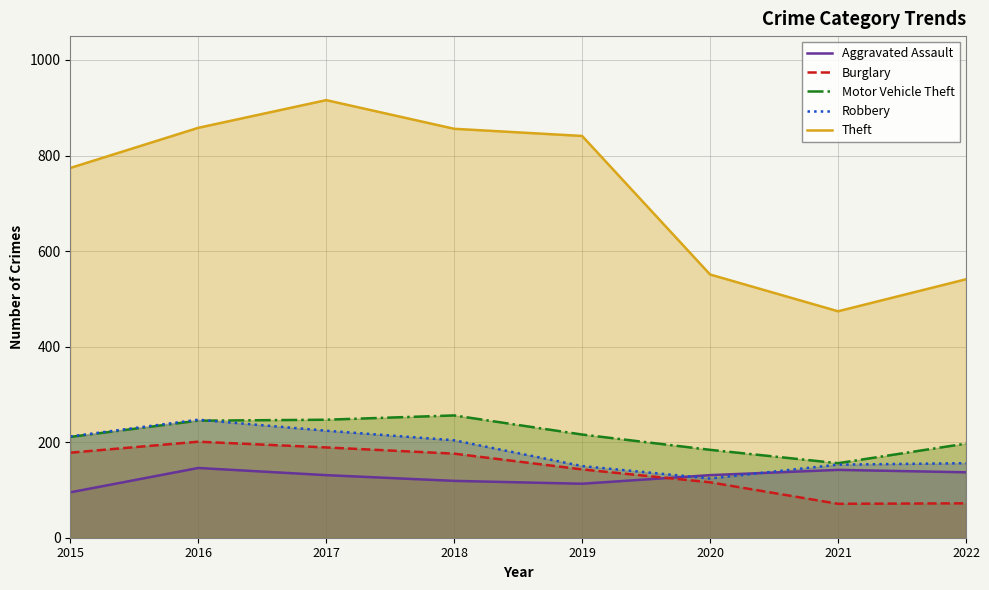

Reading right to left, what are all the values shown in this chart?

Aggravated Assault: 137	142	131	113	119	131	146	95
Burglary: 72	71	116	143	176	189	201	178
Motor Vehicle Theft: 197	156	184	216	256	247	245	211
Robbery: 156	153	124	150	204	224	247	212
Theft: 541	474	551	841	856	916	858	774